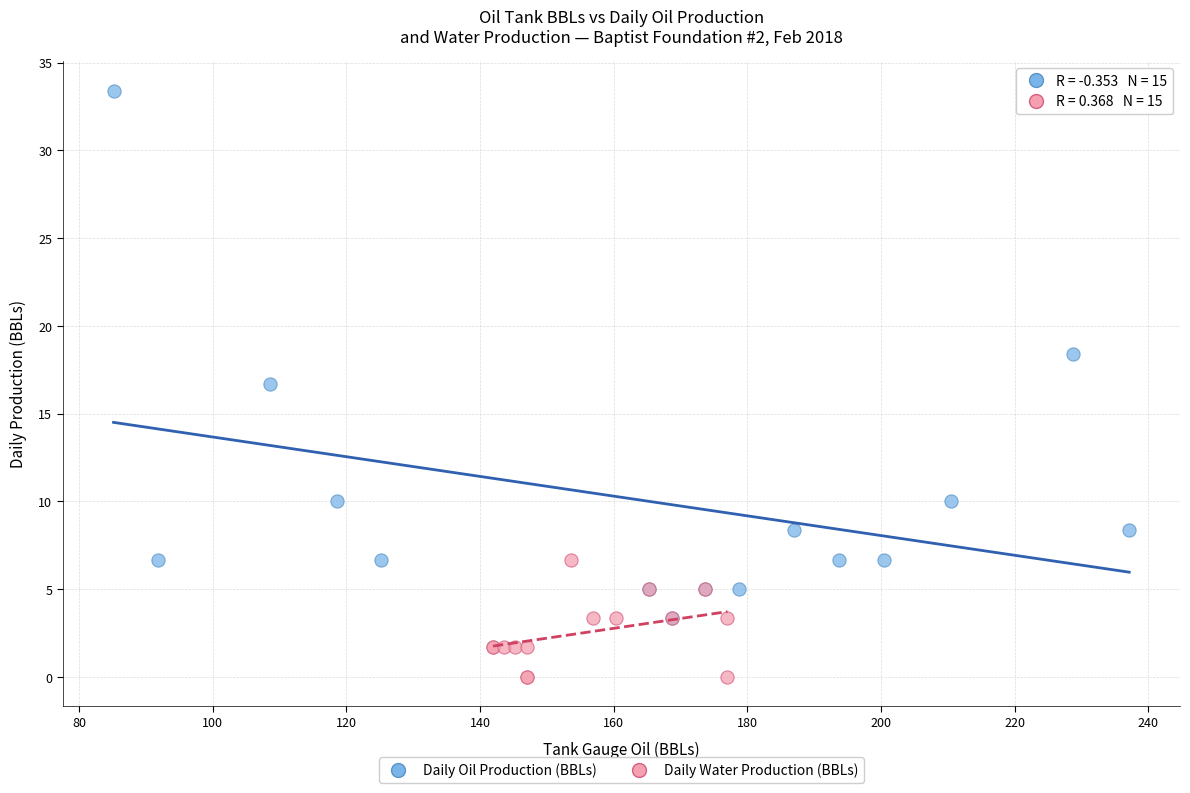

Which series reaches the minimum Y coordinate?

Daily Water Production (BBLs)